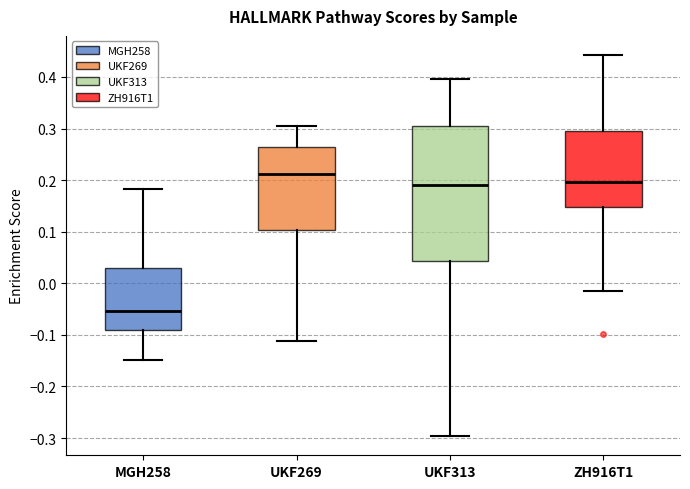

Reading left to right, read every box against the y-axis: the position of its median line, the range the box covers, and the ends of its whiskers. The values are not printed on the chart, so give them approximately, as read against the axis.

MGH258: median -0.05, box -0.09 to 0.03, whiskers -0.15 to 0.18
UKF269: median 0.21, box 0.10 to 0.26, whiskers -0.11 to 0.30
UKF313: median 0.19, box 0.04 to 0.31, whiskers -0.30 to 0.40
ZH916T1: median 0.20, box 0.15 to 0.29, whiskers -0.01 to 0.44